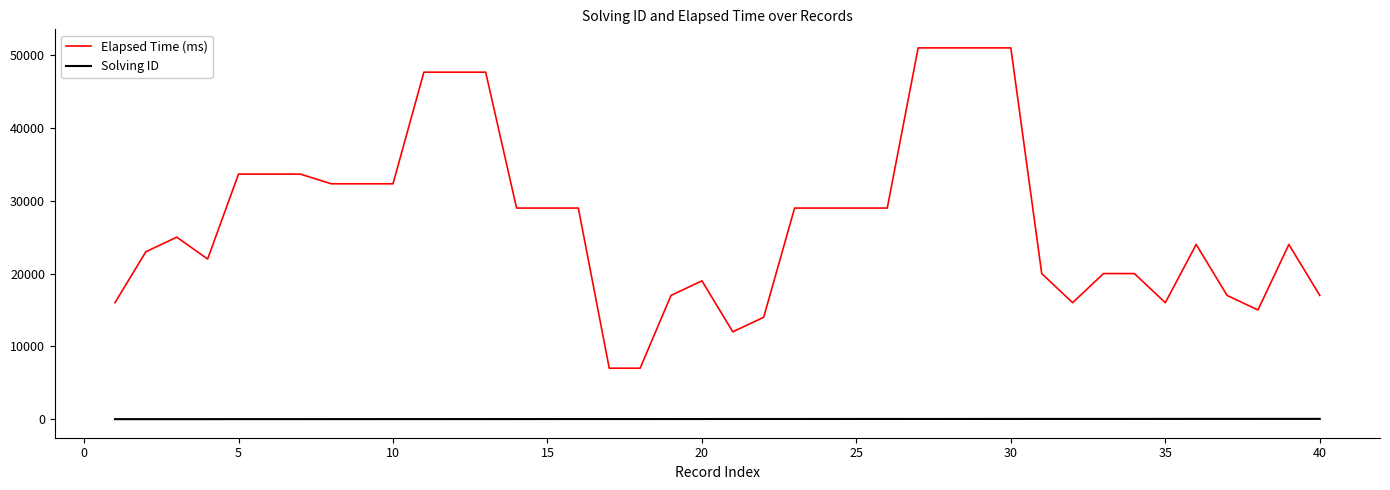

Which series has the largest total across all categories?

Elapsed Time (ms)